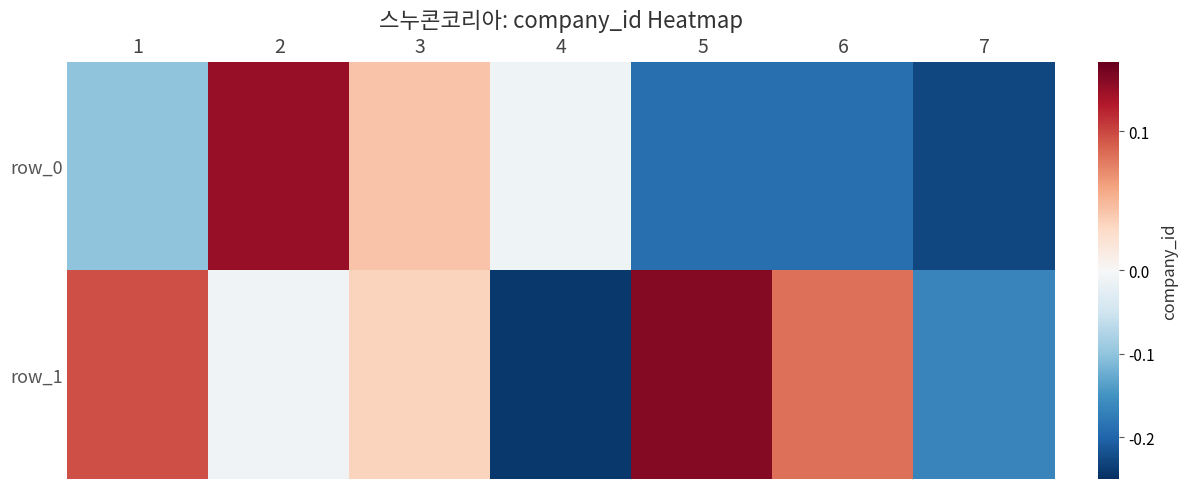

What is the difference between the highest and lowest values at 5?

0.3